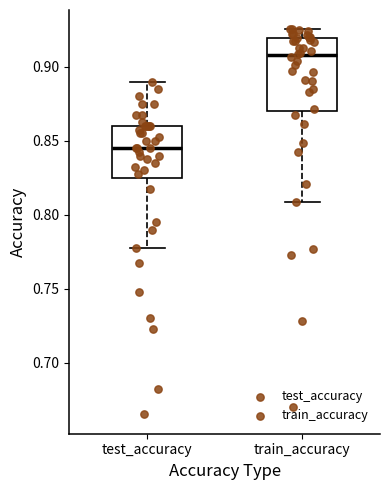

Comparing the boxes themselves (not the whiskers), which one is the tallest?

train_accuracy